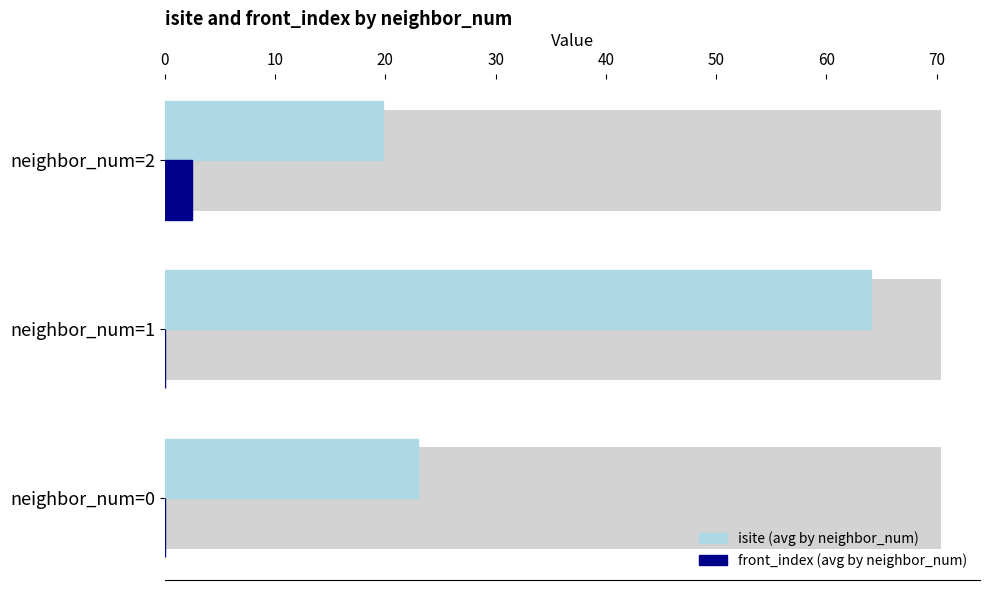

What are all the series names shown in the legend?

isite (avg by neighbor_num), front_index (avg by neighbor_num)